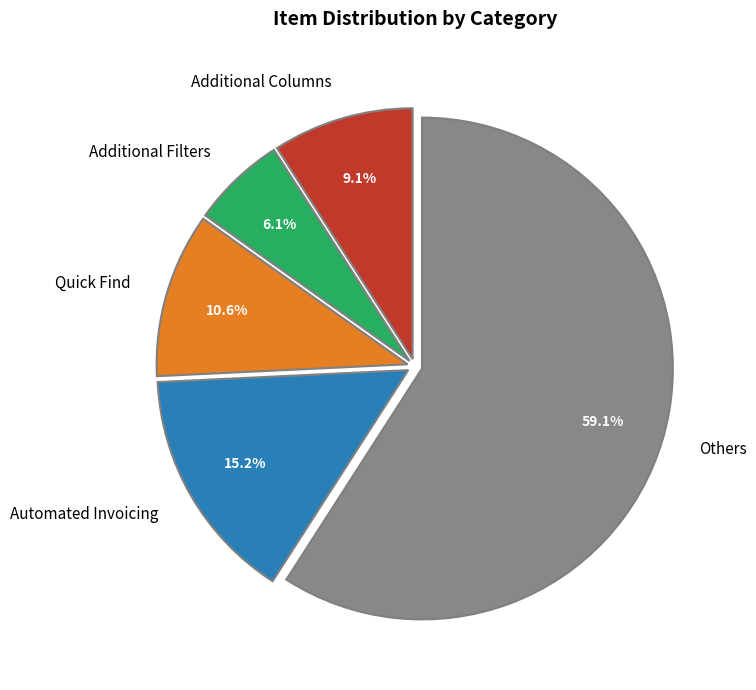

What is the largest slice in the pie chart?

Others